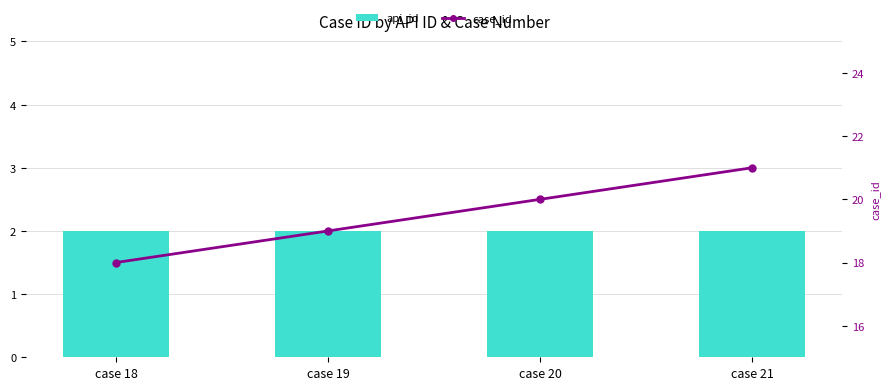

Where is case_id nearest to the value 19?

case 19